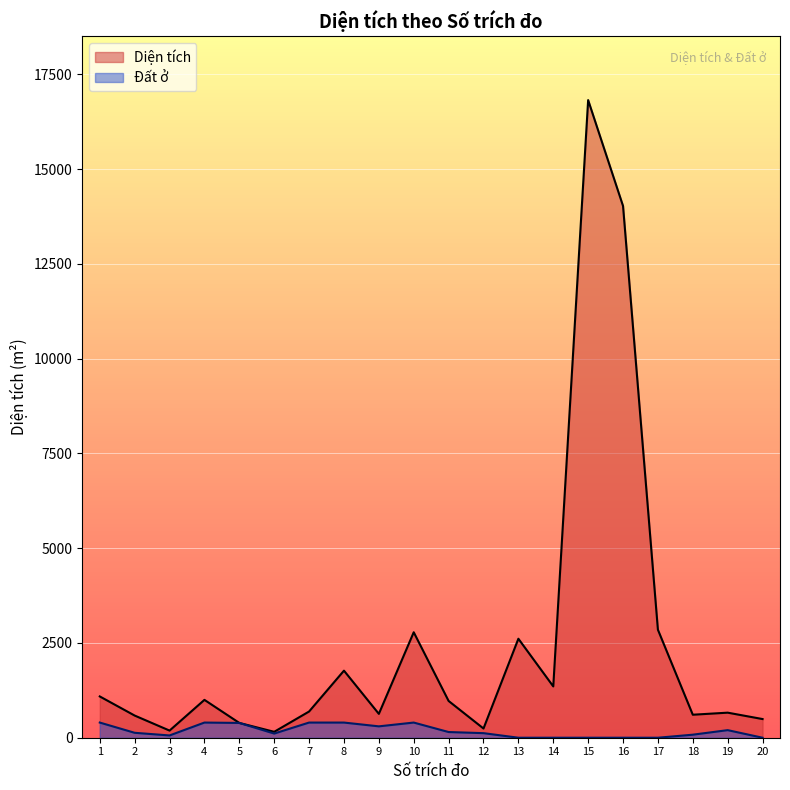

What is the difference between the highest and lowest values at 4?

598.8